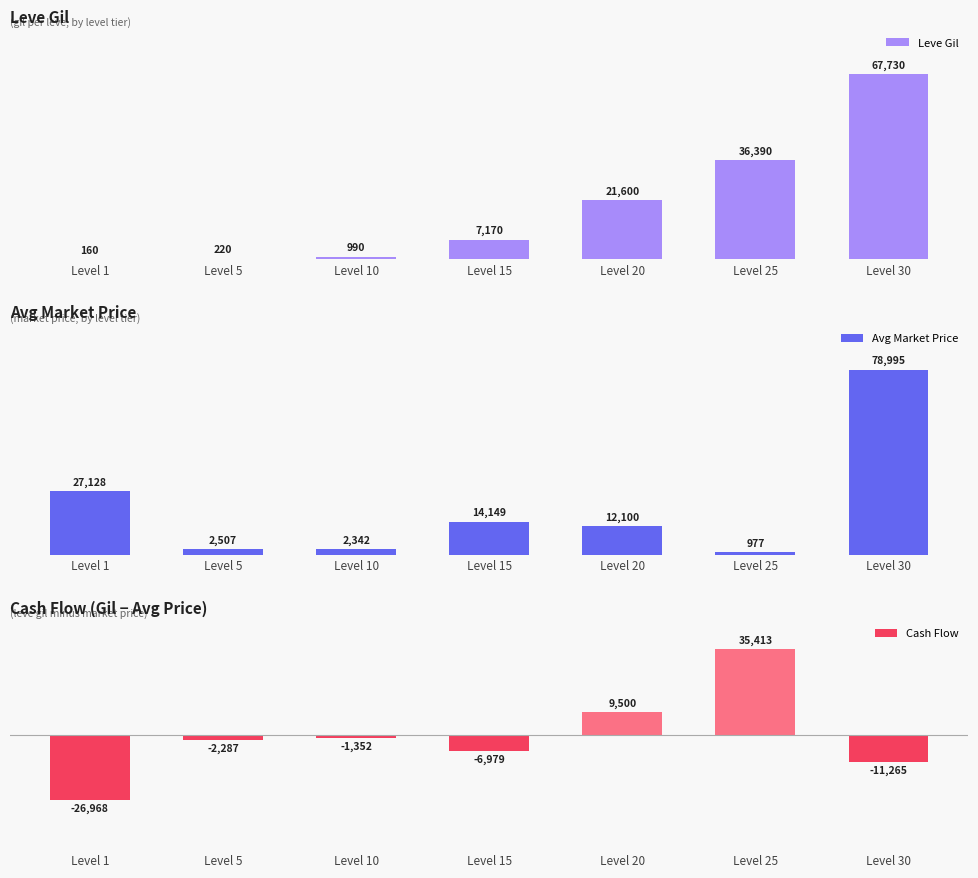

What is the total value across all series at Level 20?

43200